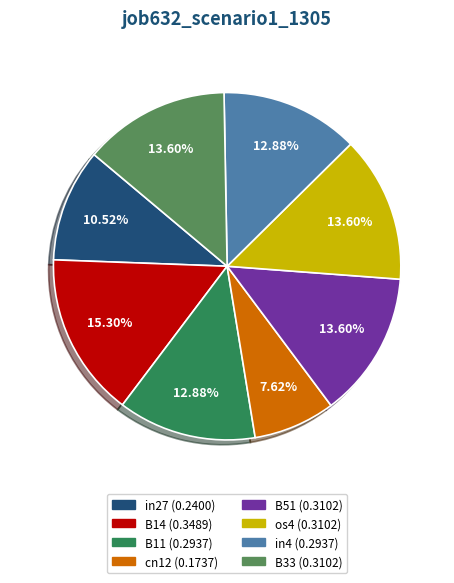

Does B11 account for over 50% of the chart?

No